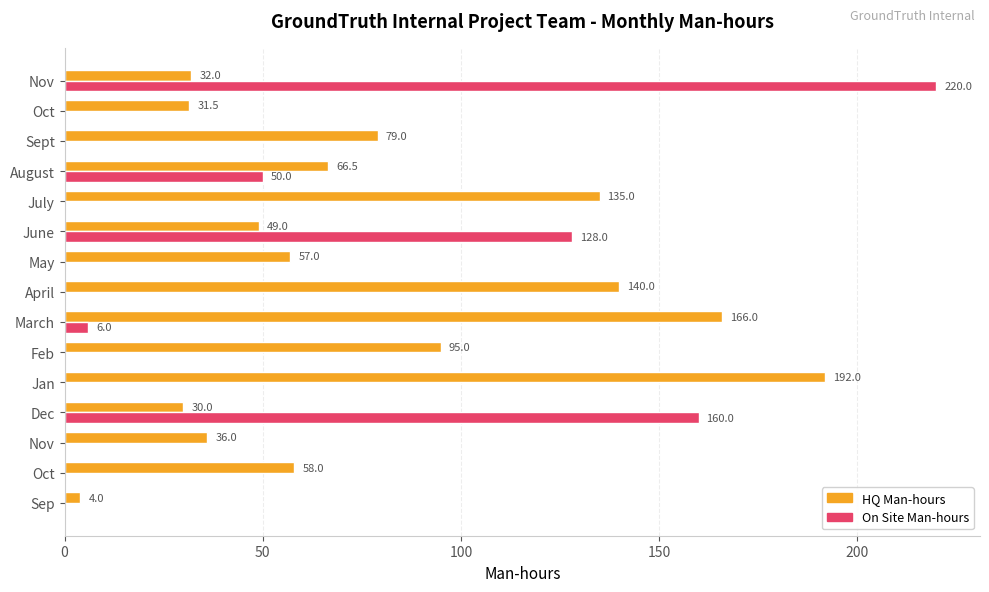

Count the number of categories in the chart.

15